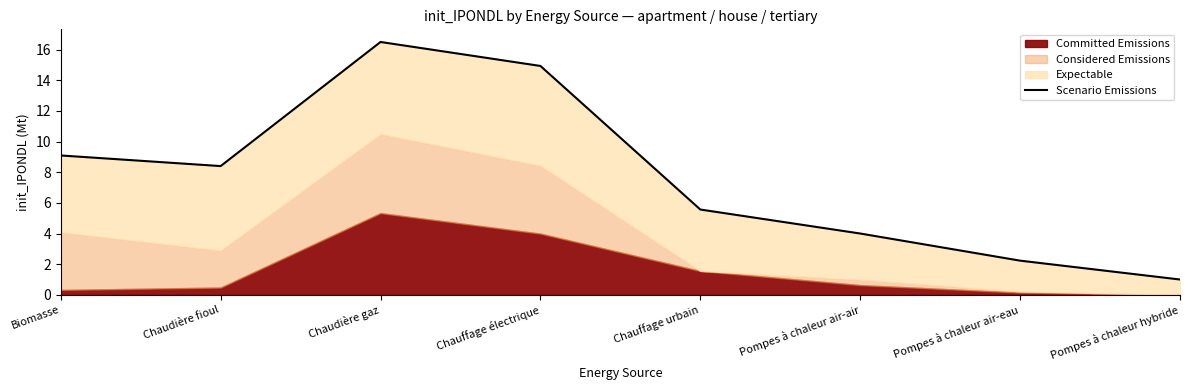

What is the smallest value displayed?

1.0